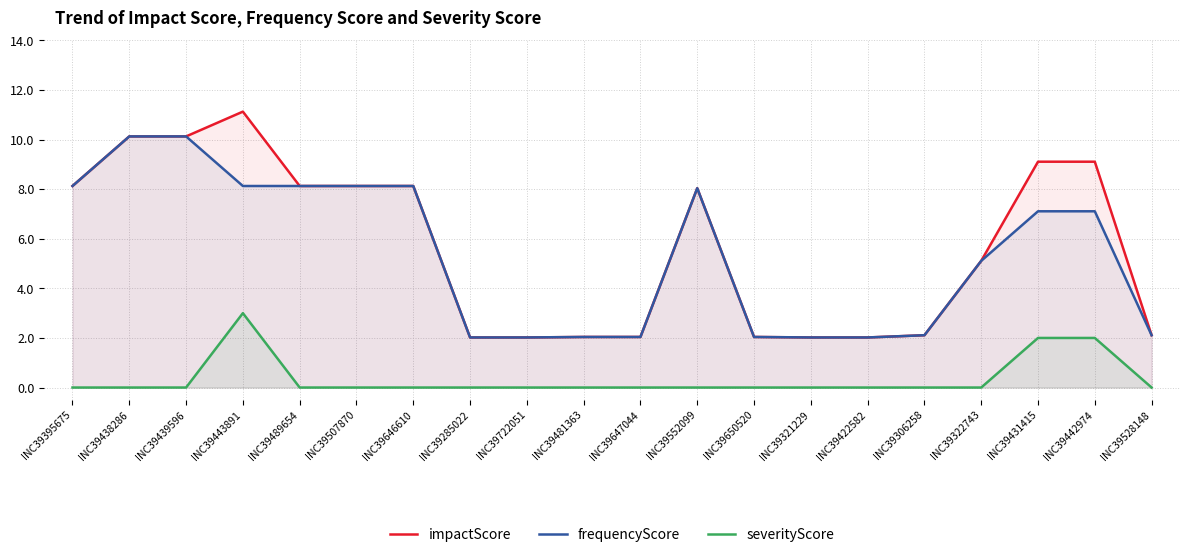

True or false: frequencyScore and impactScore cross at least once.

False